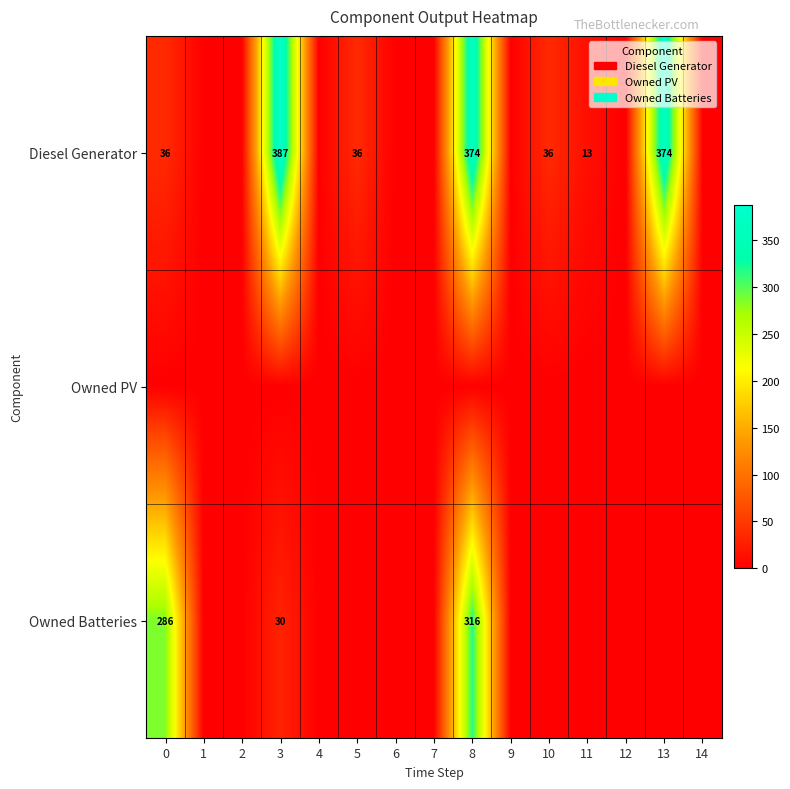

True or false: Diesel Generator has a value of 20 at 0.

False